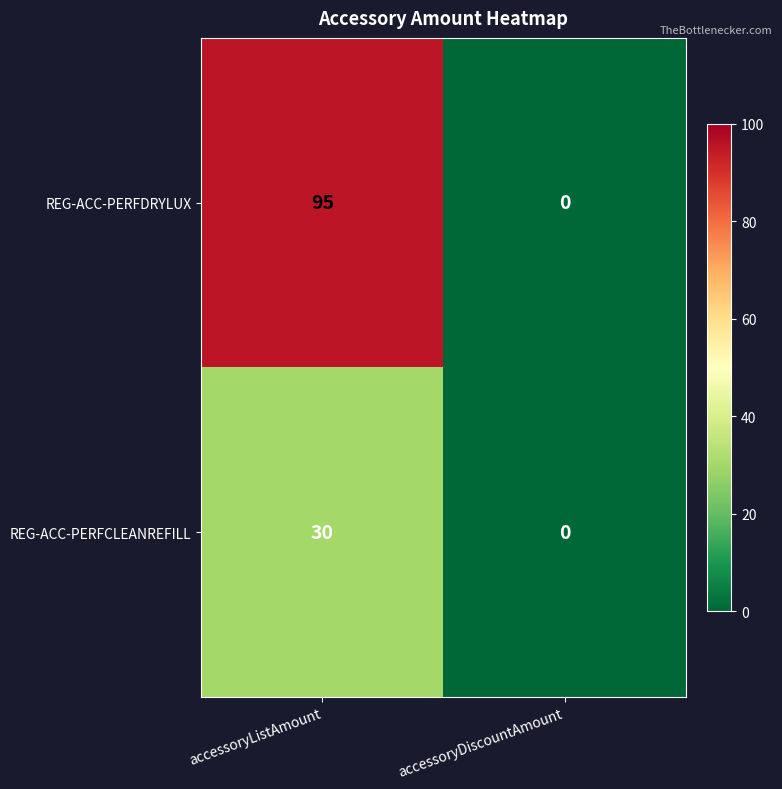

Which series changed the most between accessoryListAmount and accessoryDiscountAmount?

REG-ACC-PERFDRYLUX